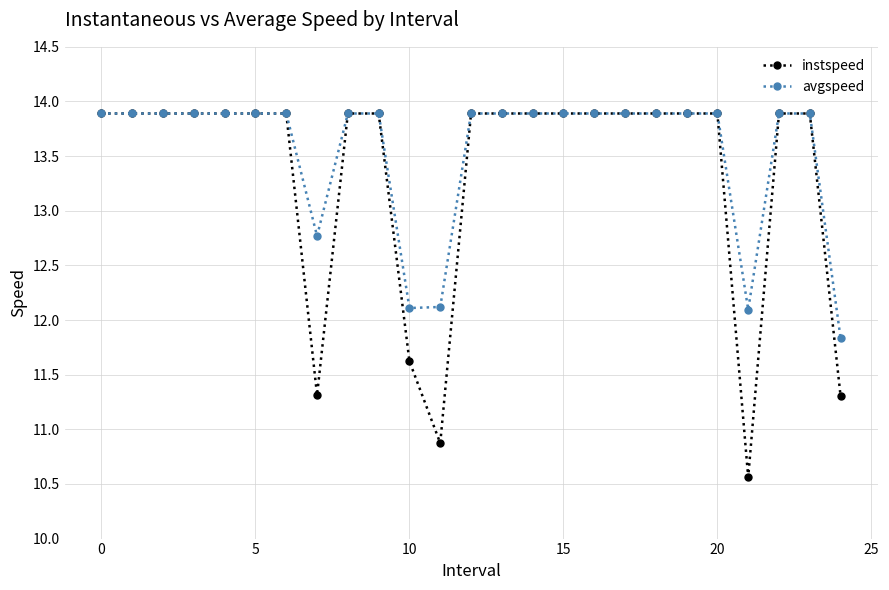

What is the value of the avgspeed point at the 5th from the left?

13.9